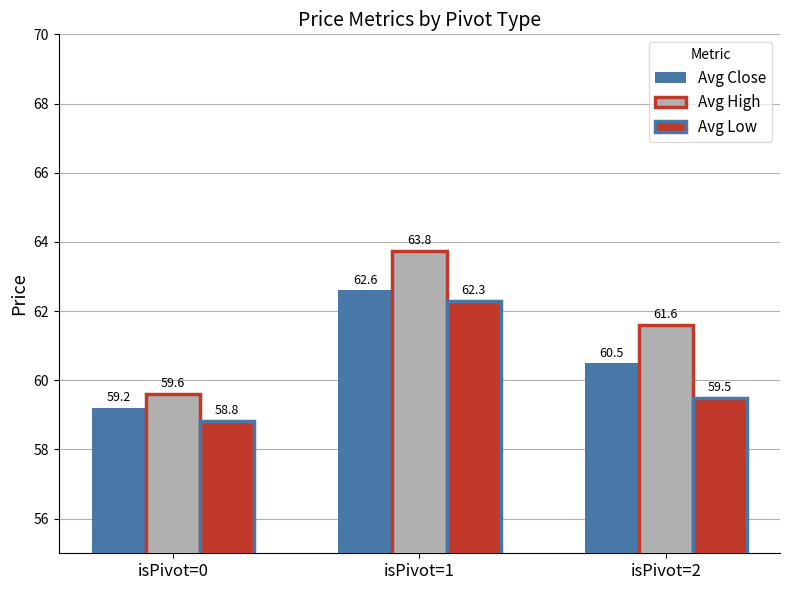

The Avg High series shows 109.6 at isPivot=1. True or false?

False